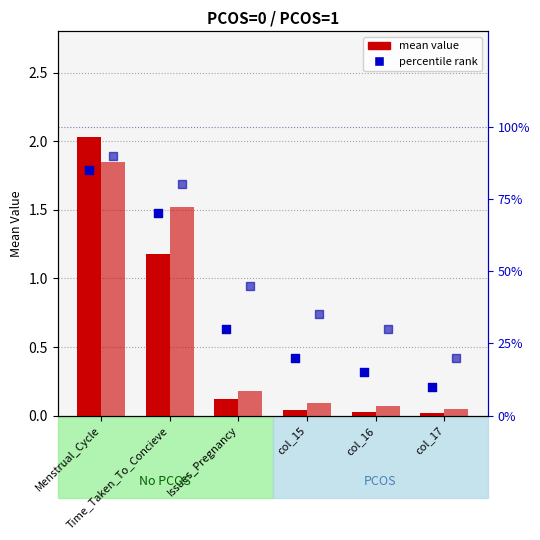

What is the total value across all series at Issues_Pregnancy?

75.3